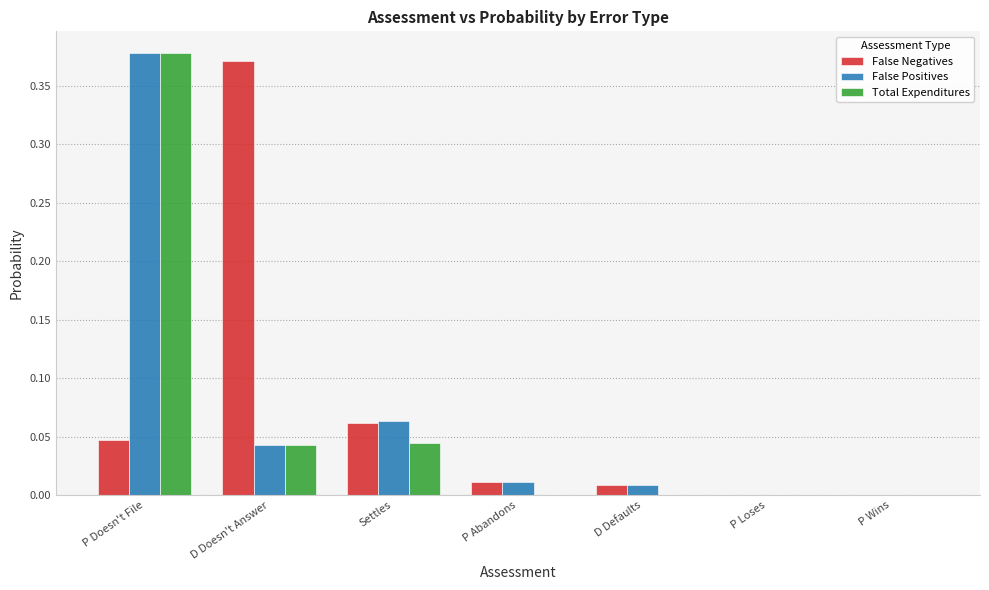

Are the bars horizontal?

No